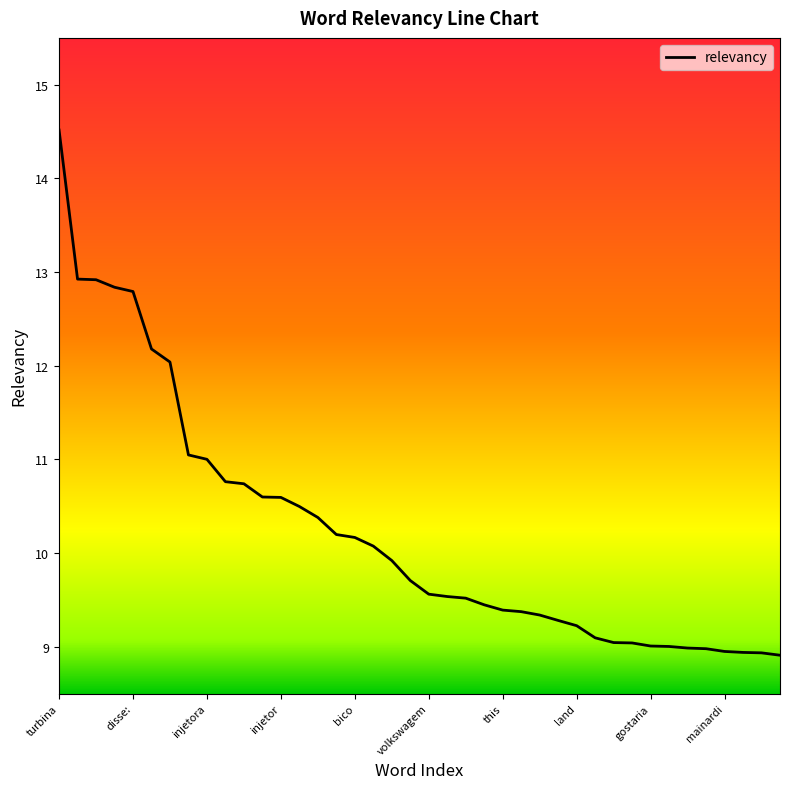

What is the maximum value shown in the chart?

14.5